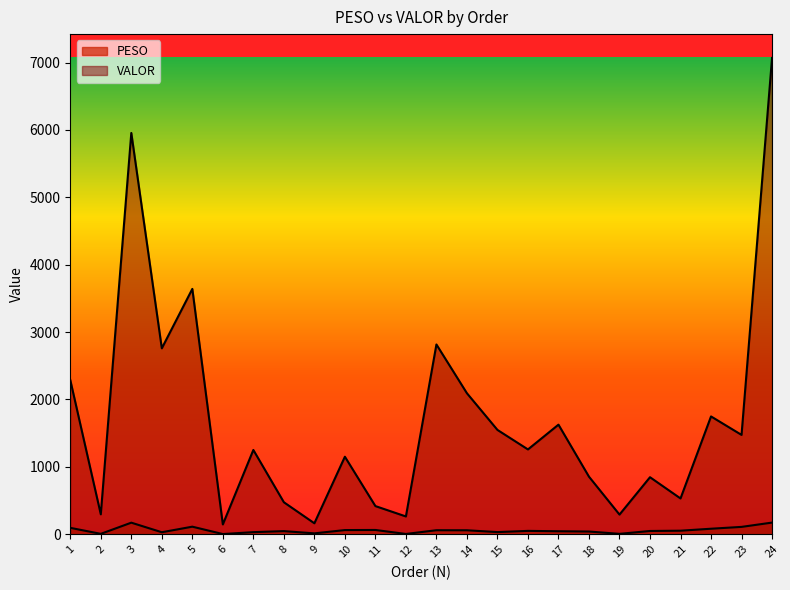

Is it true that PESO equals 48.5 at 20?

True